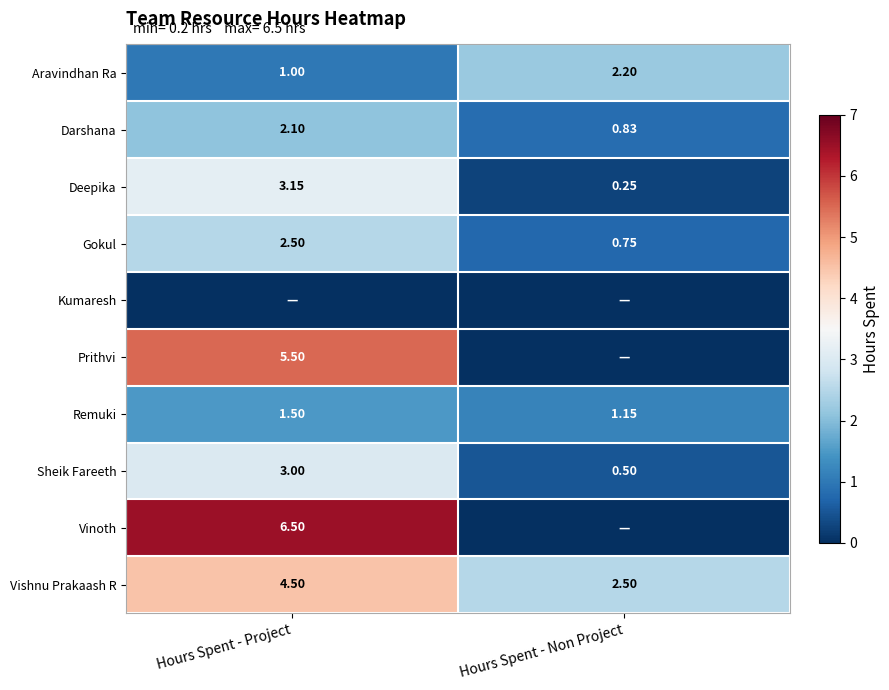

Is the value of Darshana at Hours Spent - Project greater than the value of Vishnu Prakaash R at Hours Spent - Non Project?

No